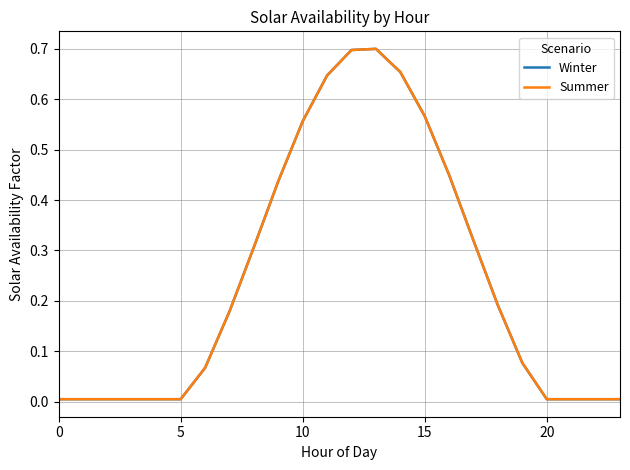

What is the label of the 1st point from the right?

23